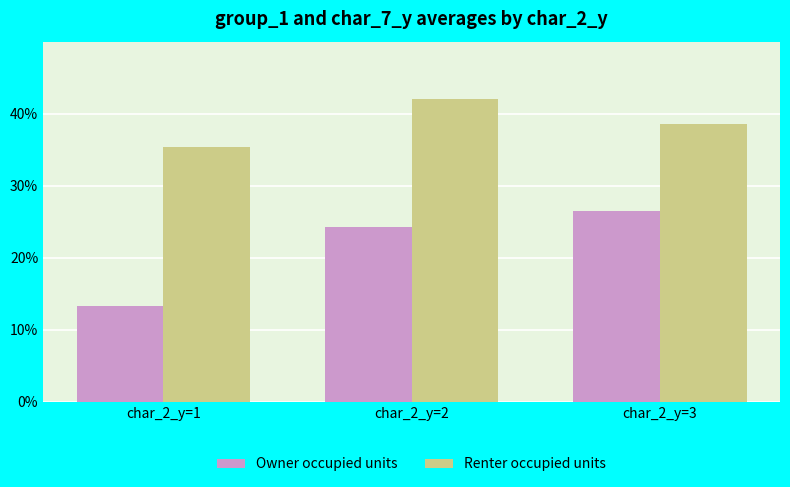

Which series has the largest range (max minus min)?

Owner occupied units